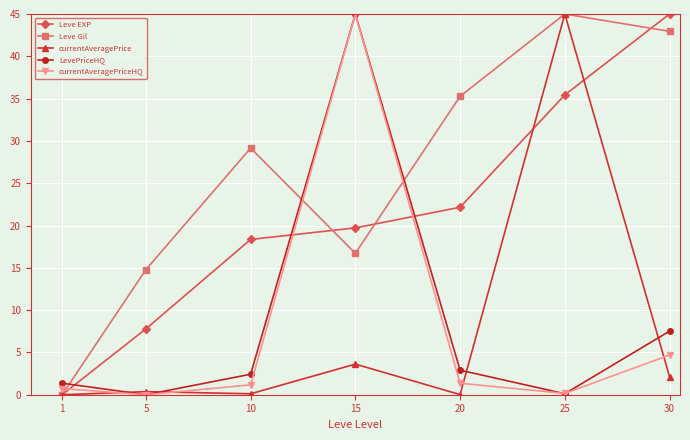

At which label is currentAveragePrice closest to 22?

15